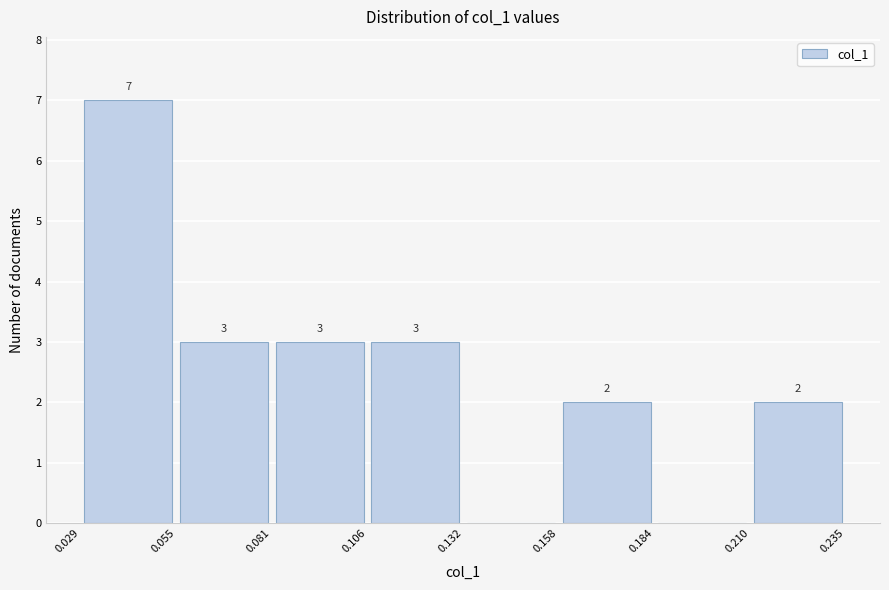

Over which range of the x-axis is the bar tallest?

0.029 to 0.055